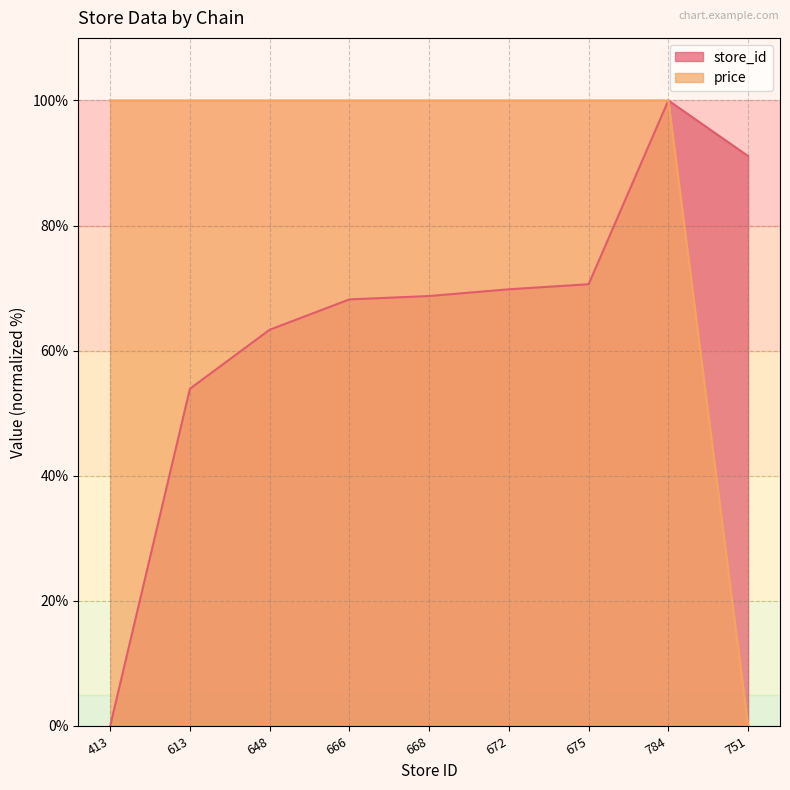

What is the maximum value for price?

100.0